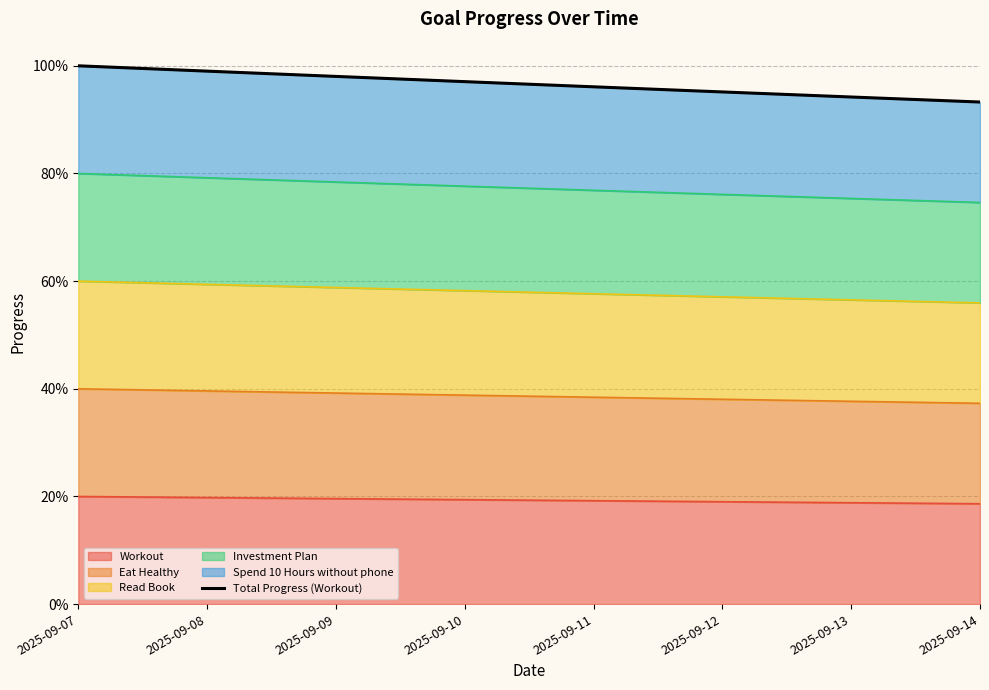

Which has a higher value, 2025-09-11 or 2025-09-08?

2025-09-08